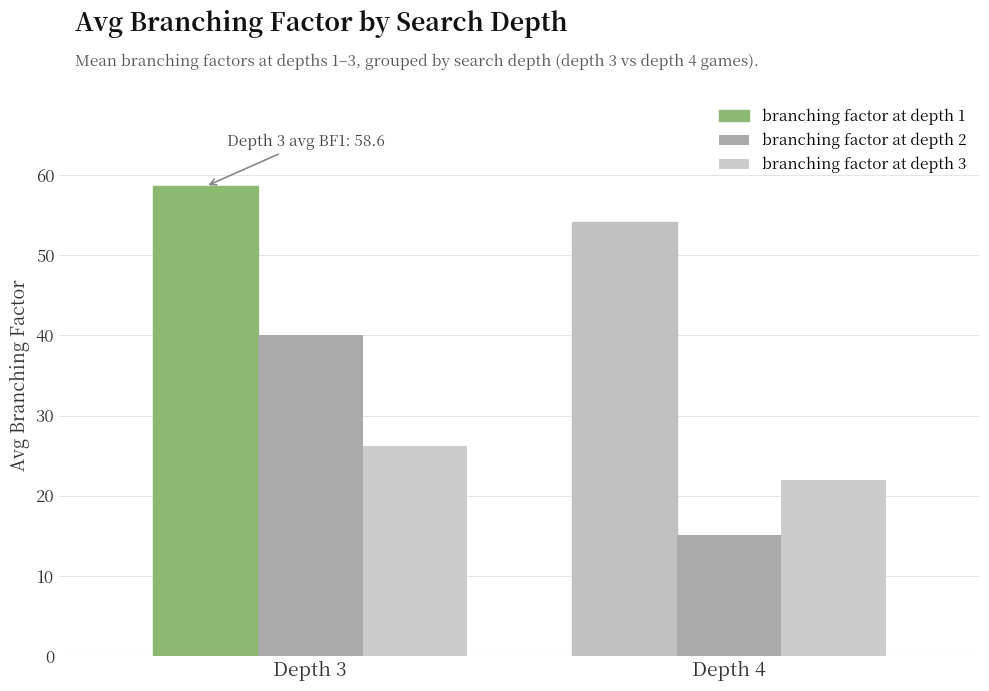

What is the value of the branching factor at depth 1 bar at the 1st from the left?

58.6